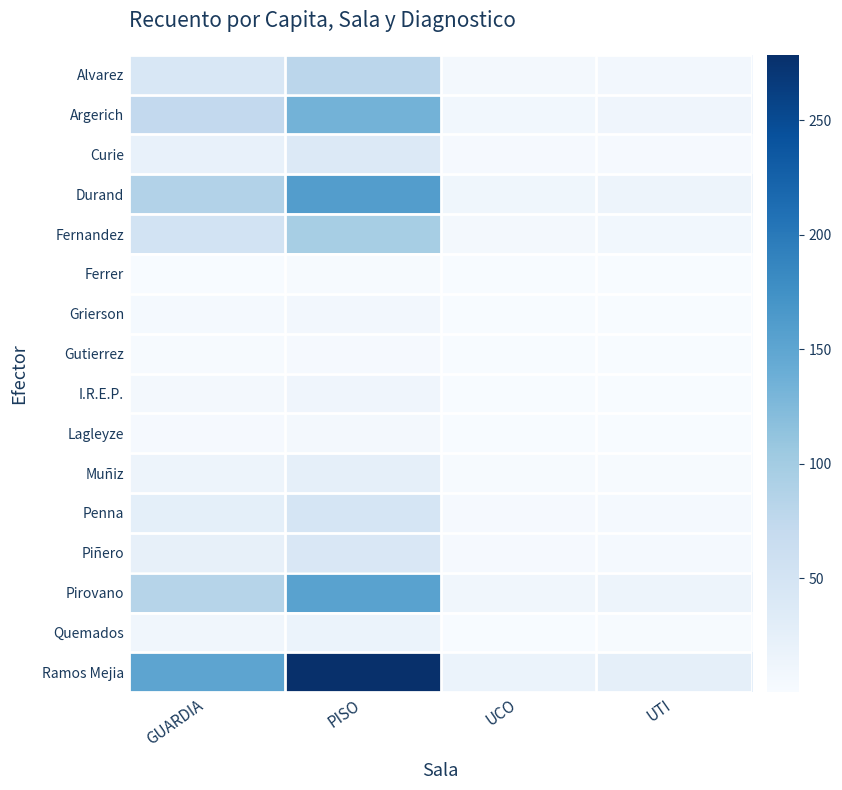

At how many categories does at least one series exceed 32?

2